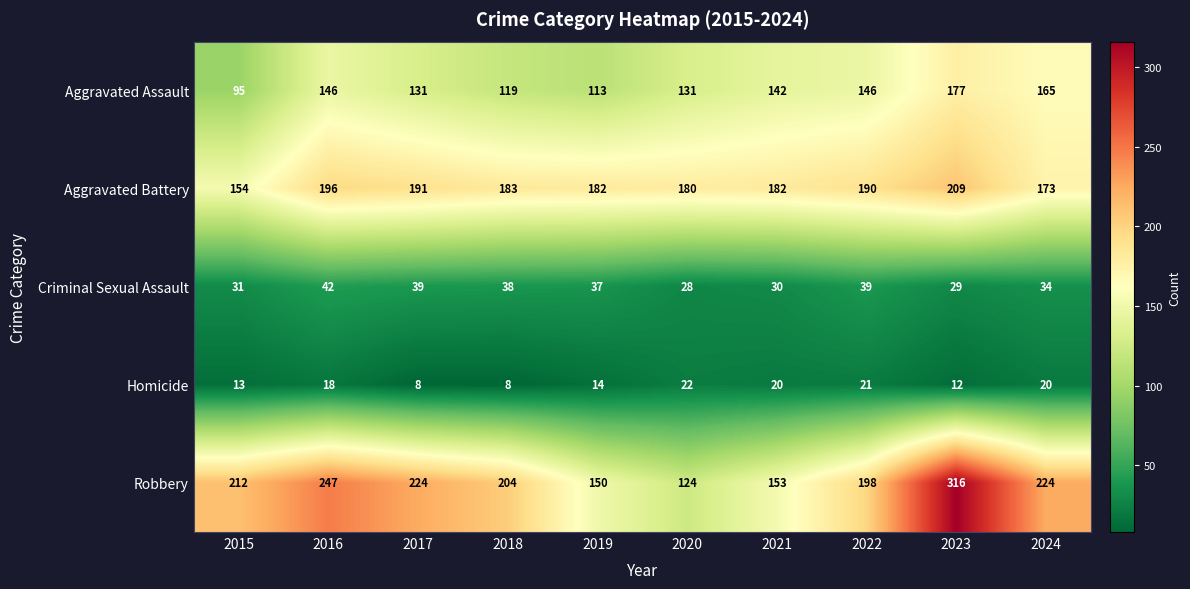

What is the difference between the highest and lowest values at 2023?

304